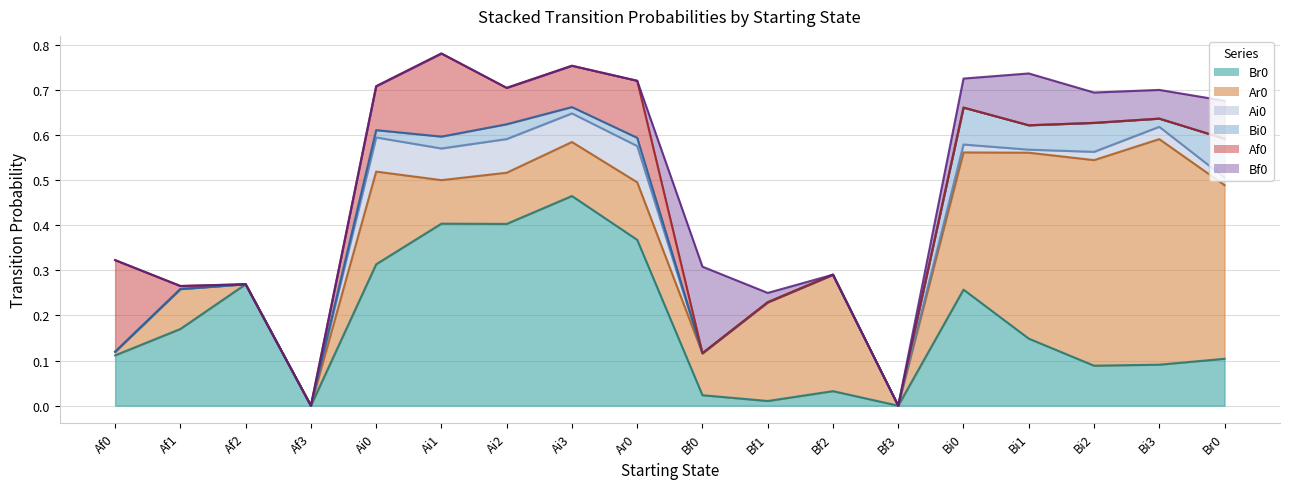

Reading left to right, extract all data points from this chart.

Br0 line: 0.1	0.2	0.3	0.0	0.3	0.4	0.4	0.5	0.4	0.0	0.0	0.0	0.0	0.3	0.1	0.1	0.1	0.1
Ar0 line: 0.1	0.3	0.3	0.0	0.5	0.5	0.5	0.6	0.5	0.1	0.2	0.3	0.0	0.6	0.6	0.5	0.6	0.5
Ai0 line: 0.1	0.3	0.3	0.0	0.6	0.6	0.6	0.6	0.6	0.1	0.2	0.3	0.0	0.6	0.6	0.6	0.6	0.5
Bi0 line: 0.1	0.3	0.3	0.0	0.6	0.6	0.6	0.7	0.6	0.1	0.2	0.3	0.0	0.7	0.6	0.6	0.6	0.6
Af0 line: 0.3	0.3	0.3	0.0	0.7	0.8	0.7	0.8	0.7	0.1	0.2	0.3	0.0	0.7	0.6	0.6	0.6	0.6
Bf0 line: 0.3	0.3	0.3	0.0	0.7	0.8	0.7	0.8	0.7	0.3	0.2	0.3	0.0	0.7	0.7	0.7	0.7	0.7